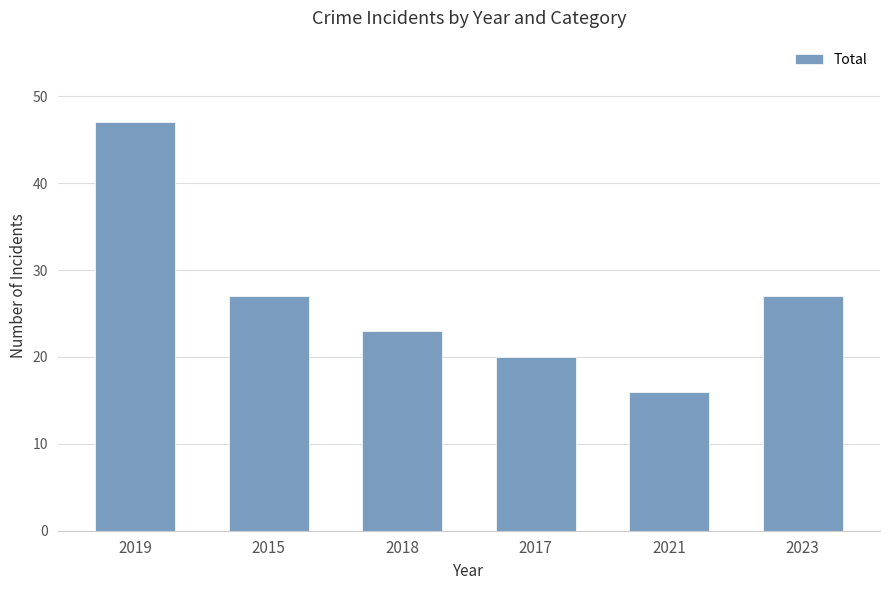

Reading left to right, list all the values displayed in this chart.

2019=47	2015=27	2018=23	2017=20	2021=16	2023=27